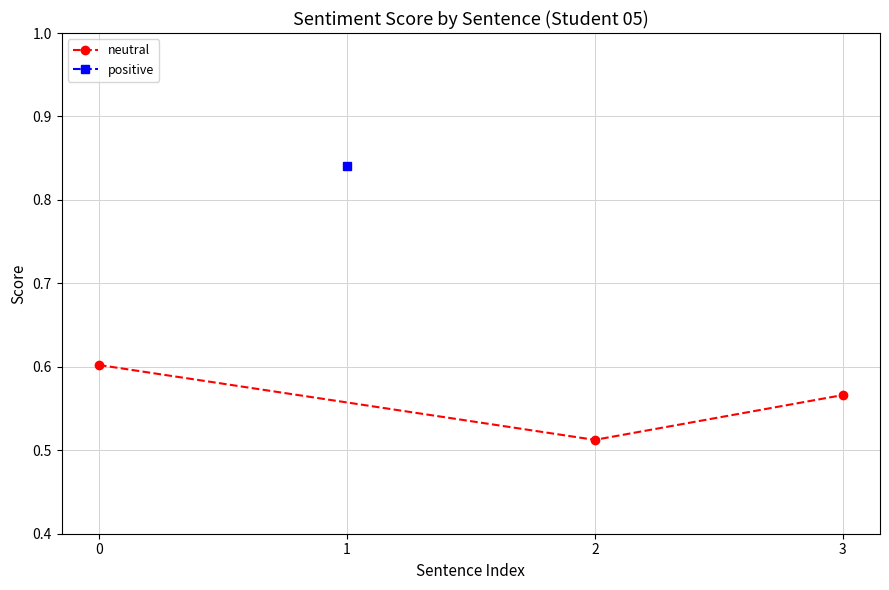

Count the neutral values in the range 0 to 1.

3